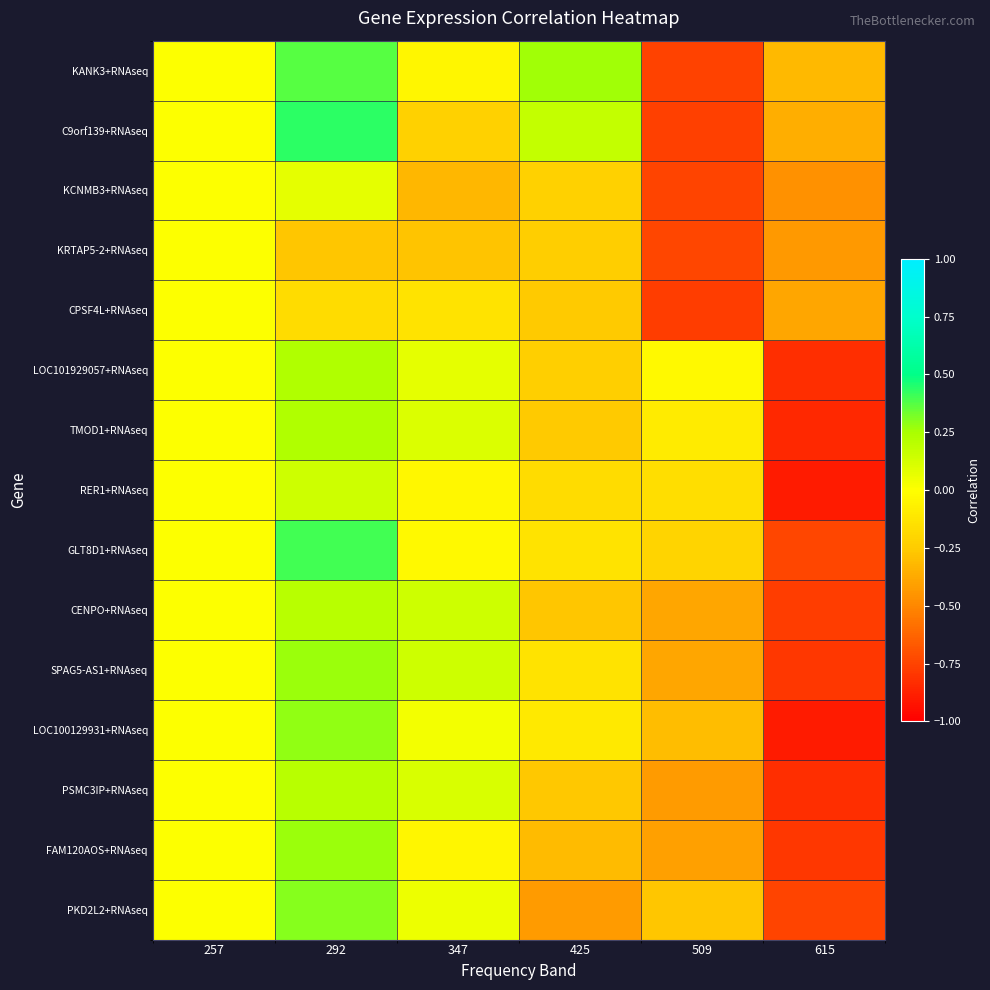

Rank the series by their maximum value, from lowest to highest.

KRTAP5-2+RNAseq, CPSF4L+RNAseq, KCNMB3+RNAseq, RER1+RNAseq, CENPO+RNAseq, PSMC3IP+RNAseq, LOC101929057+RNAseq, TMOD1+RNAseq, SPAG5-AS1+RNAseq, FAM120AOS+RNAseq, LOC100129931+RNAseq, PKD2L2+RNAseq, KANK3+RNAseq, GLT8D1+RNAseq, C9orf139+RNAseq